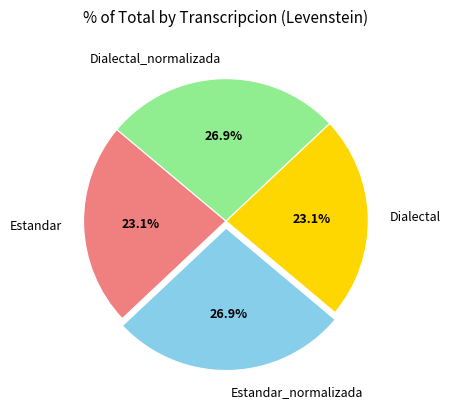

To the nearest percent, what percentage of the pie is Estandar_normalizada?

27%